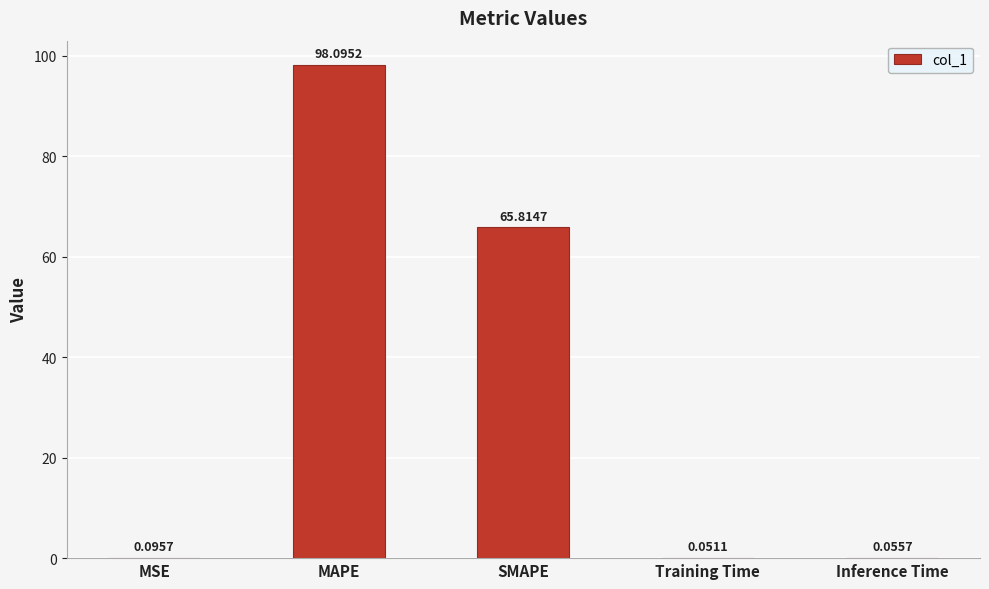

Are the bars grouped side by side (vs. stacked)?

No